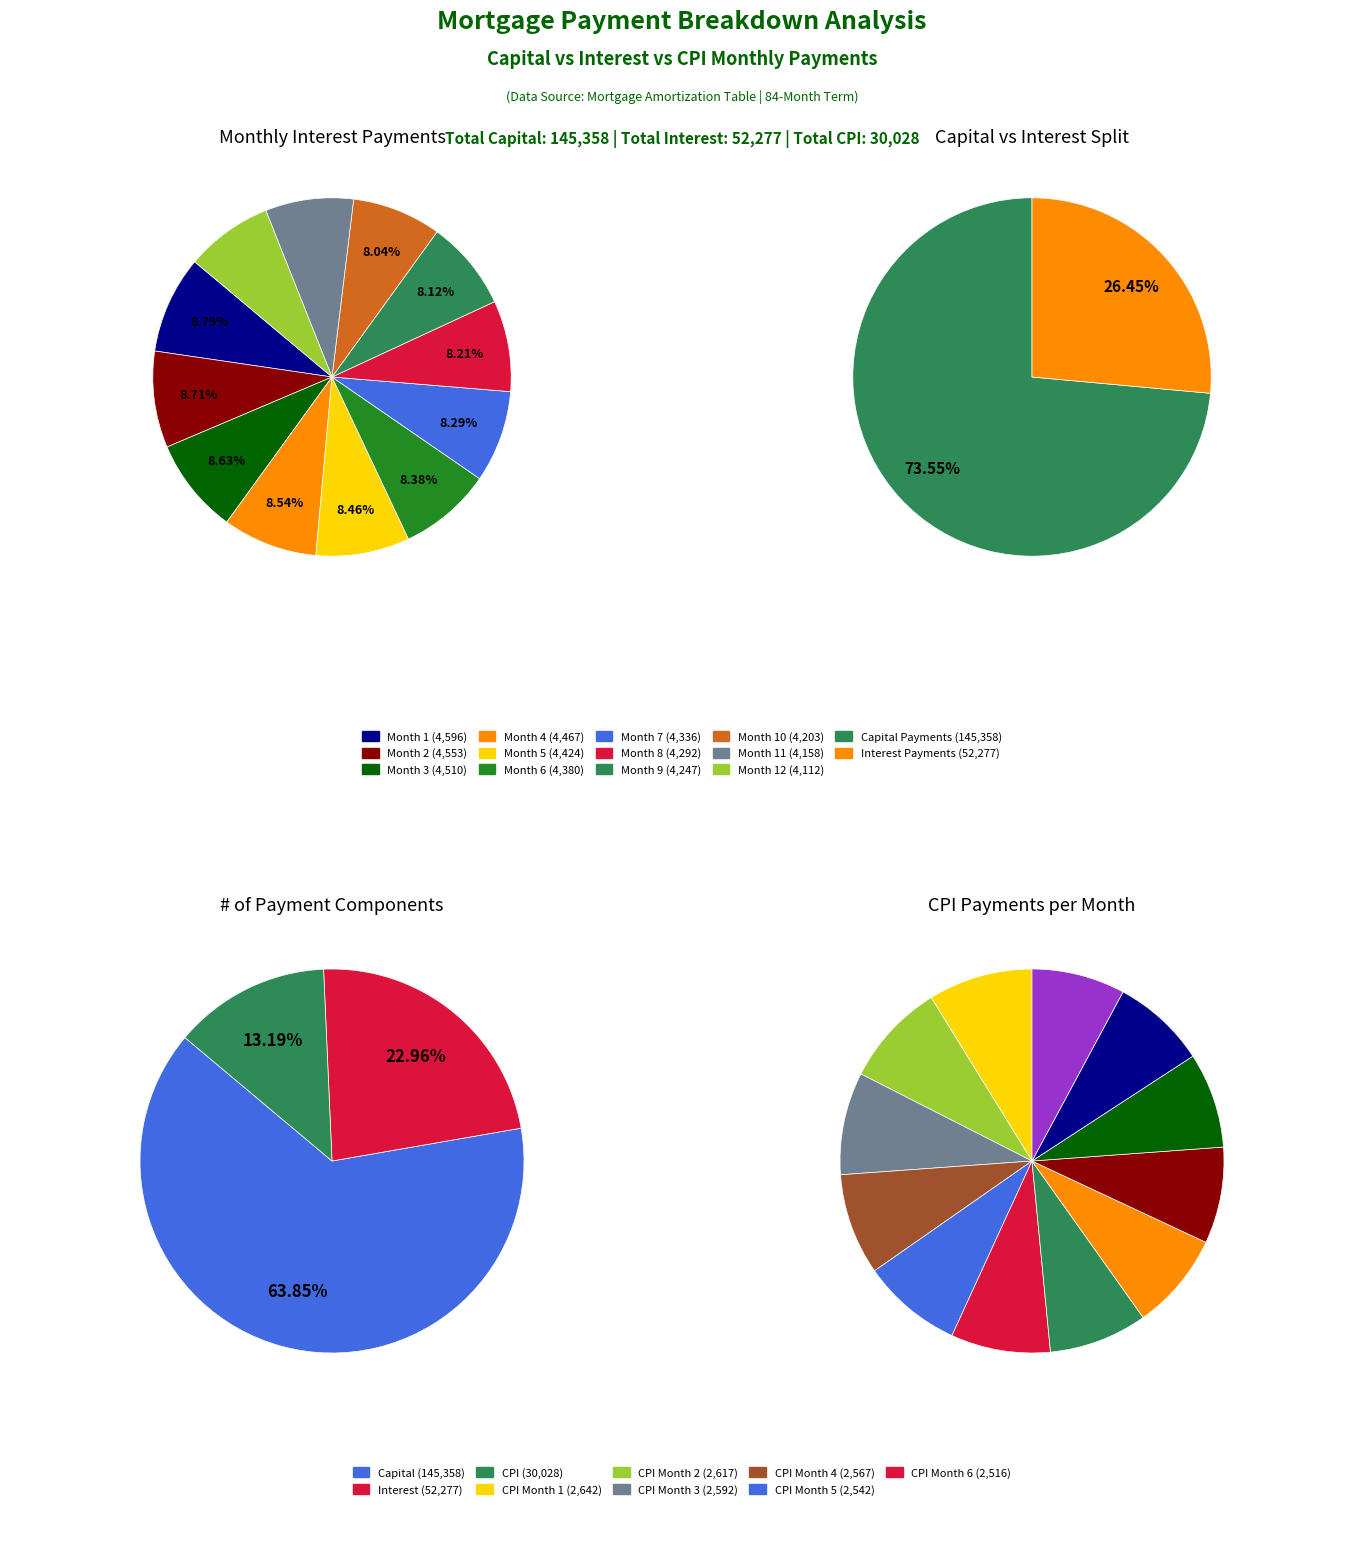

True or false: Month 2 accounts for 9% of the total.

True